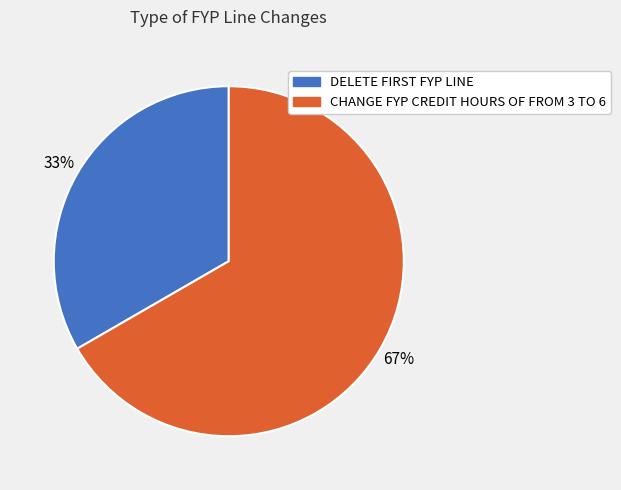

Rank the categories by value from lowest to highest.

DELETE FIRST FYP LINE, CHANGE FYP CREDIT HOURS OF FROM 3 TO 6